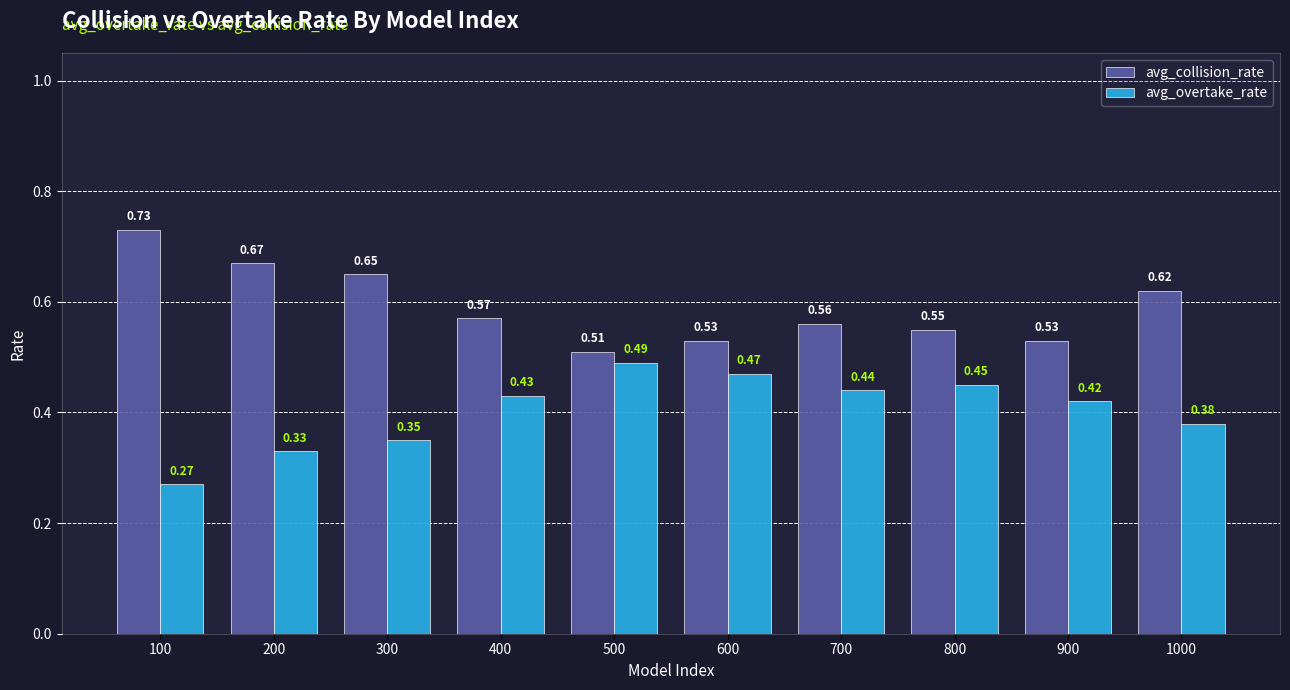

Which category has the highest value in the avg_collision_rate series?

100